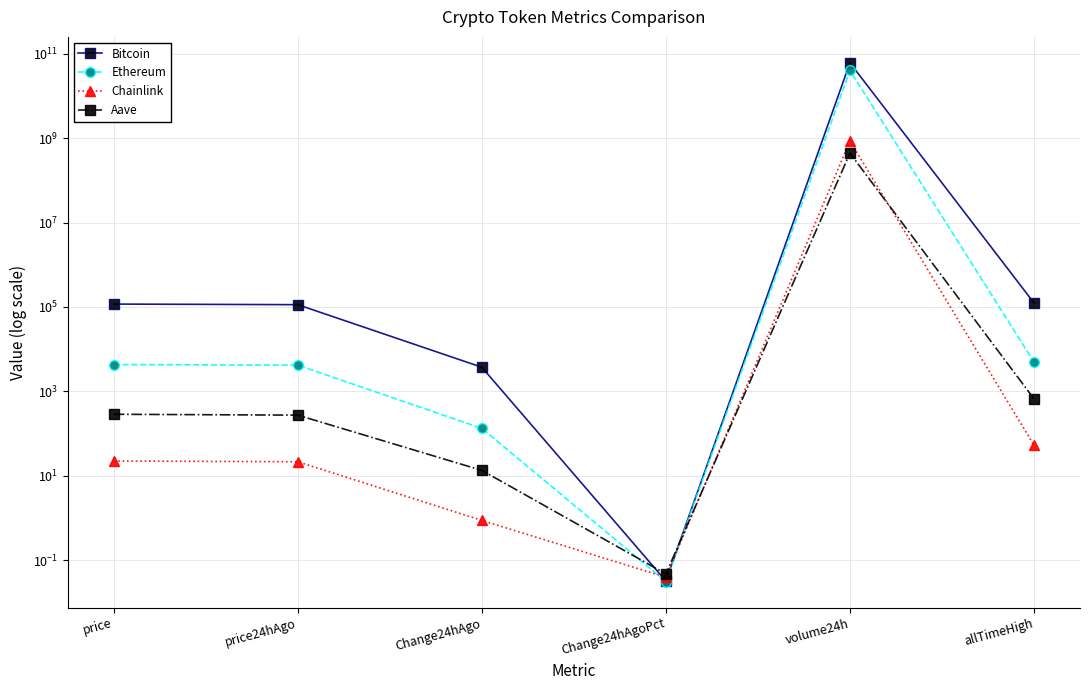

Where does the Ethereum series first go above 4298?

price